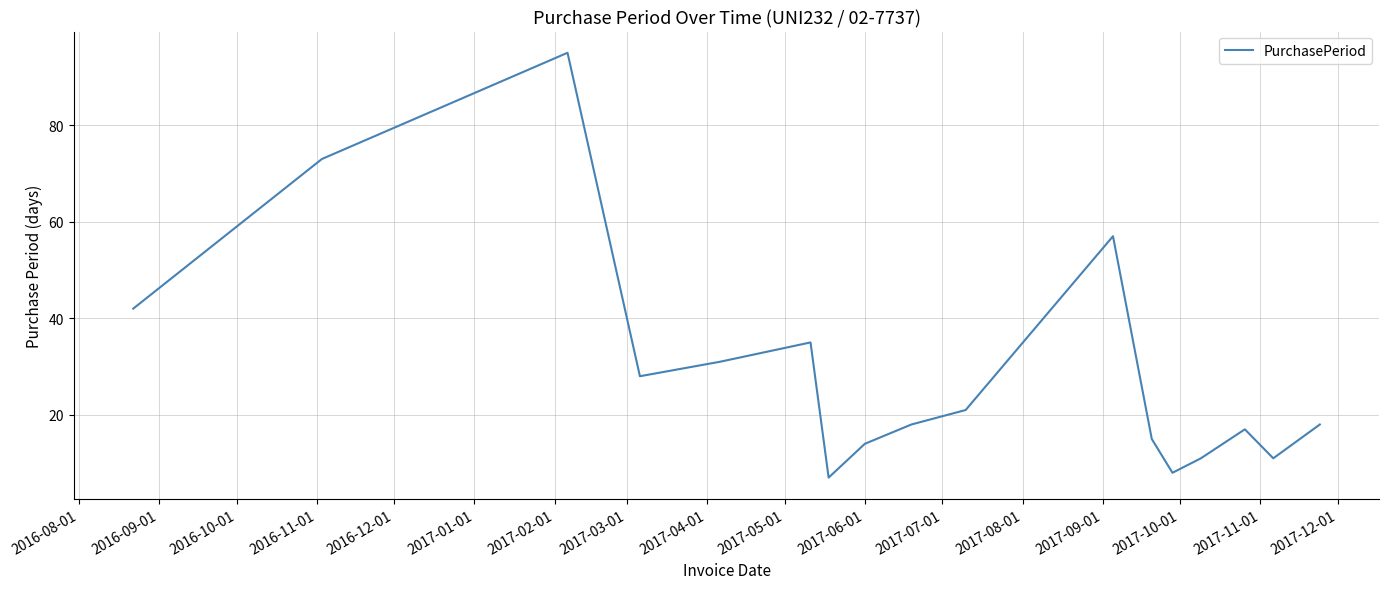

What is the minimum value shown in the chart?

7